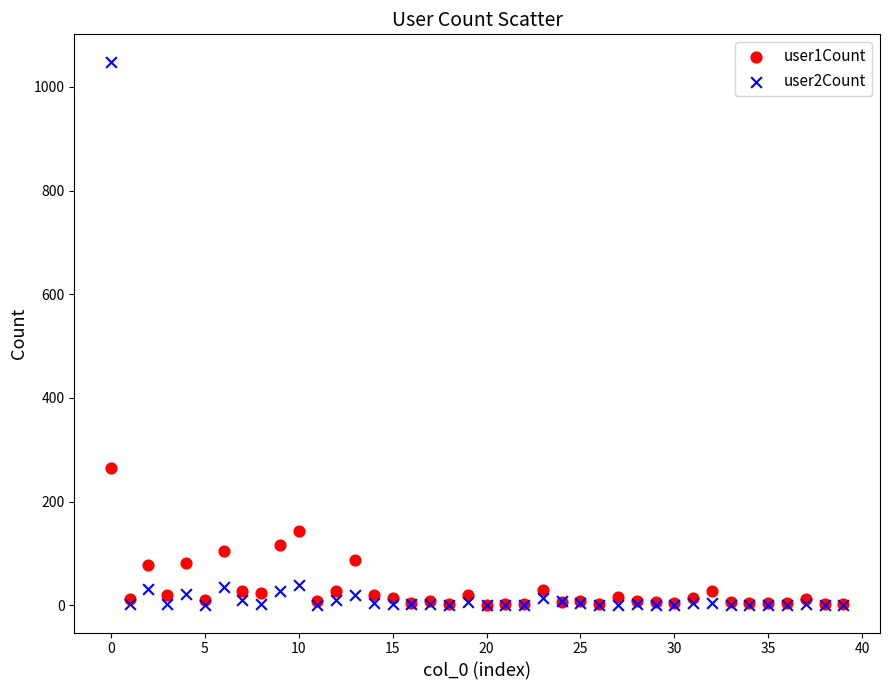

Across all series, what Y value is closest to 524?

264